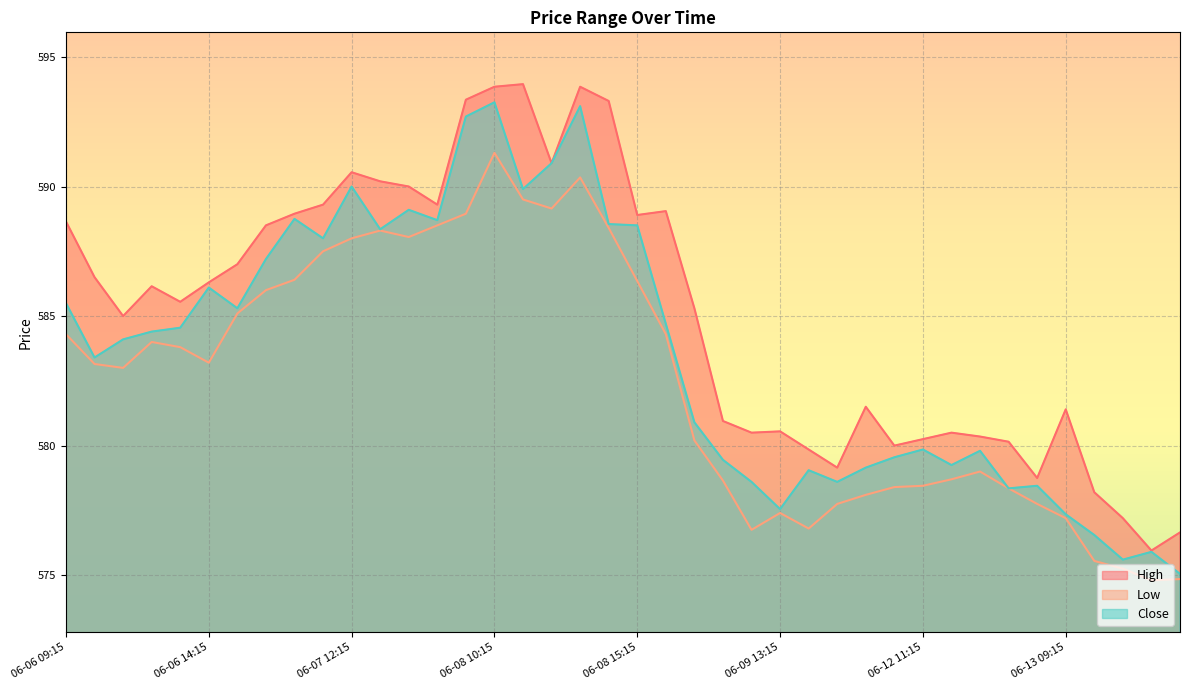

What is the sum of the Low values at 06-09 12:15 and 06-07 15:15?

1165.2